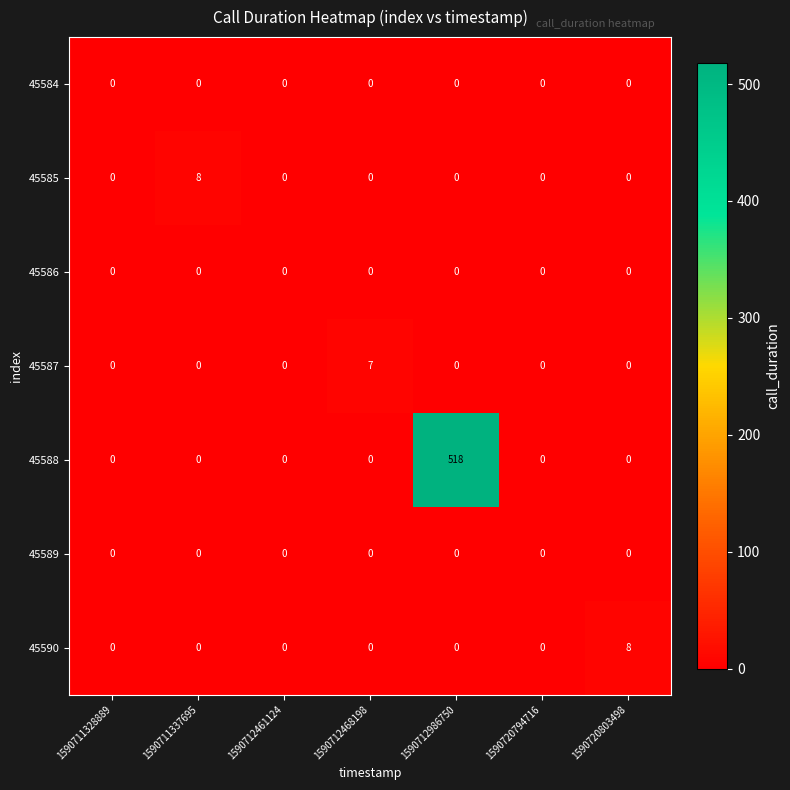

Which series has the widest spread of values?

45588